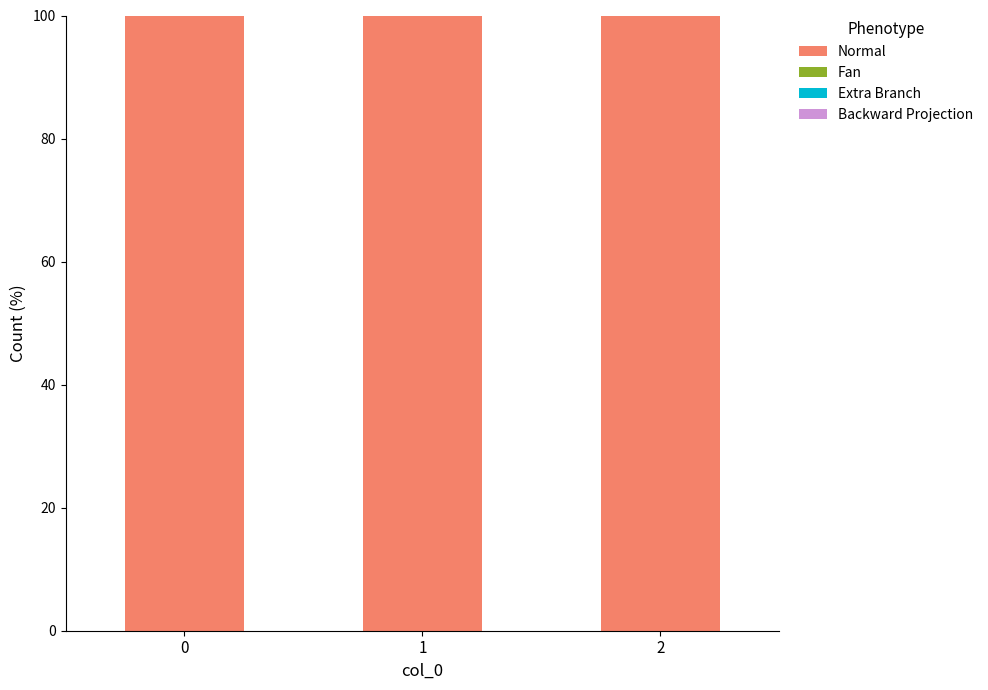

What is the spread (max minus min) of values at 0?

100